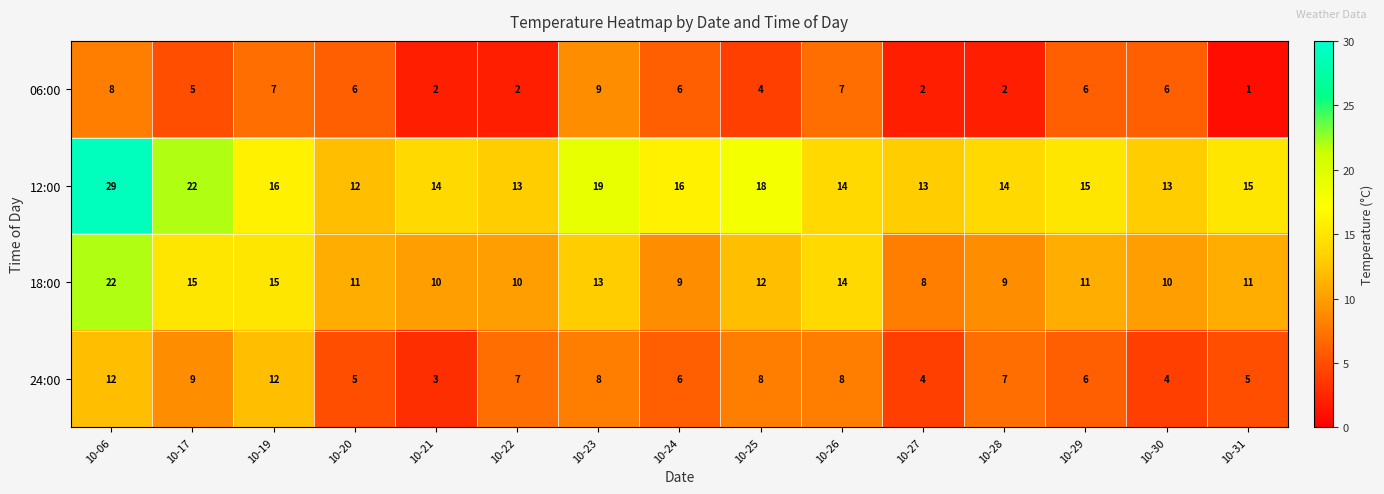

At which label is 12:00 closest to 20?

10-23